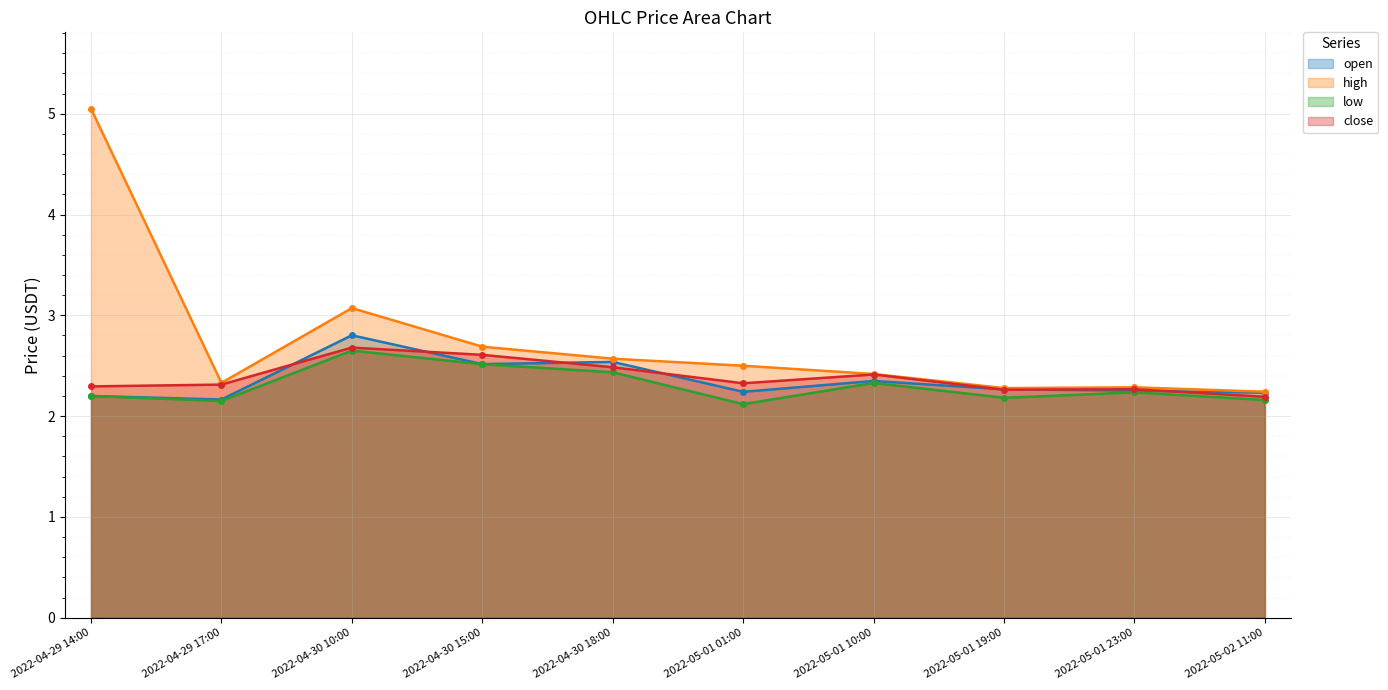

Reading right to left, list all the values displayed in this chart.

open: 2022-05-02 11:00=2.2	2022-05-01 23:00=2.3	2022-05-01 19:00=2.3	2022-05-01 10:00=2.3	2022-05-01 01:00=2.2	2022-04-30 18:00=2.5	2022-04-30 15:00=2.5	2022-04-30 10:00=2.8	2022-04-29 17:00=2.2	2022-04-29 14:00=2.2
high: 2022-05-02 11:00=2.2	2022-05-01 23:00=2.3	2022-05-01 19:00=2.3	2022-05-01 10:00=2.4	2022-05-01 01:00=2.5	2022-04-30 18:00=2.6	2022-04-30 15:00=2.7	2022-04-30 10:00=3.1	2022-04-29 17:00=2.3	2022-04-29 14:00=5.0
low: 2022-05-02 11:00=2.2	2022-05-01 23:00=2.2	2022-05-01 19:00=2.2	2022-05-01 10:00=2.3	2022-05-01 01:00=2.1	2022-04-30 18:00=2.4	2022-04-30 15:00=2.5	2022-04-30 10:00=2.6	2022-04-29 17:00=2.1	2022-04-29 14:00=2.2
close: 2022-05-02 11:00=2.2	2022-05-01 23:00=2.3	2022-05-01 19:00=2.3	2022-05-01 10:00=2.4	2022-05-01 01:00=2.3	2022-04-30 18:00=2.5	2022-04-30 15:00=2.6	2022-04-30 10:00=2.7	2022-04-29 17:00=2.3	2022-04-29 14:00=2.3